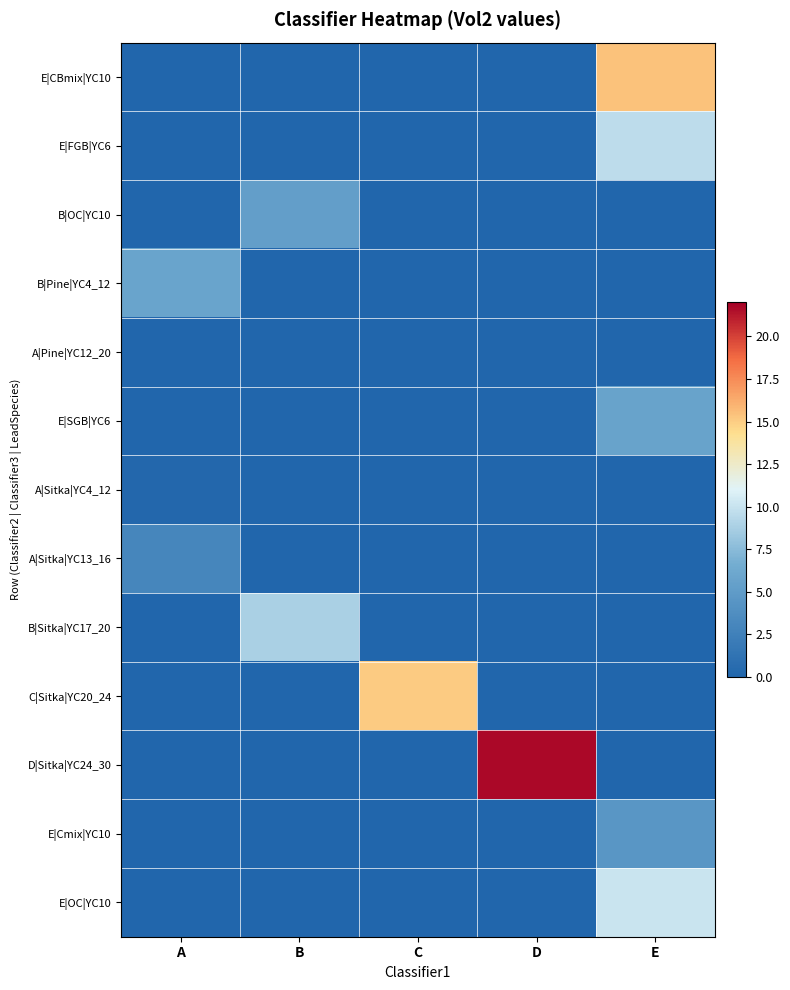

Reading right to left, what are all the values shown in this chart?

E|CBmix|YC10: E=15.4	D=0.0	C=0.0	B=0.0	A=0.0
E|FGB|YC6: E=9.6	D=0.0	C=0.0	B=0.0	A=0.0
B|OC|YC10: E=0.0	D=0.0	C=0.0	B=5.3	A=0.0
B|Pine|YC4_12: E=0.0	D=0.0	C=0.0	B=0.0	A=5.8
A|Pine|YC12_20: E=0.0	D=0.0	C=0.0	B=0.0	A=0.0
E|SGB|YC6: E=5.7	D=0.0	C=0.0	B=0.0	A=0.0
A|Sitka|YC4_12: E=0.0	D=0.0	C=0.0	B=0.0	A=0.2
A|Sitka|YC13_16: E=0.0	D=0.0	C=0.0	B=0.0	A=3.1
B|Sitka|YC17_20: E=0.0	D=0.0	C=0.0	B=8.9	A=0.0
C|Sitka|YC20_24: E=0.0	D=0.0	C=15.1	B=0.0	A=0.0
D|Sitka|YC24_30: E=0.0	D=21.7	C=0.0	B=0.0	A=0.0
E|Cmix|YC10: E=4.5	D=0.0	C=0.0	B=0.0	A=0.0
E|OC|YC10: E=10.1	D=0.0	C=0.0	B=0.0	A=0.0